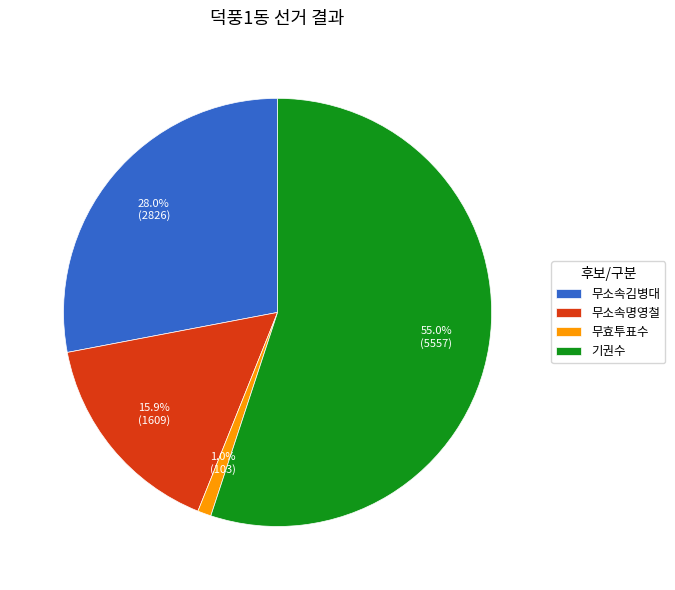

Do 무소속명영철 and 기권수 together represent more than half of the pie?

Yes